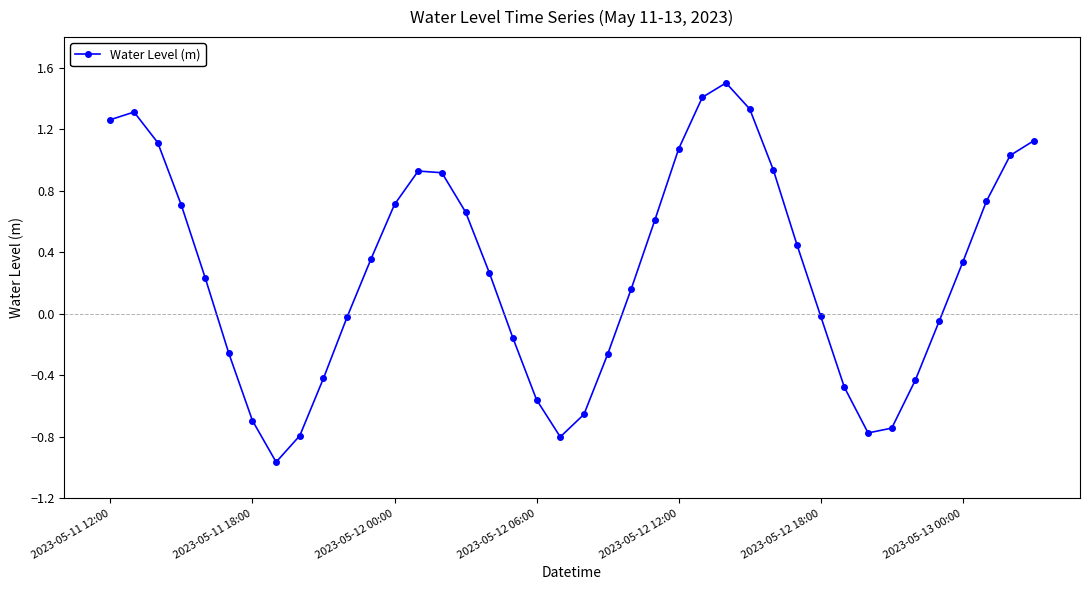

What is the maximum value shown in the chart?

1.5